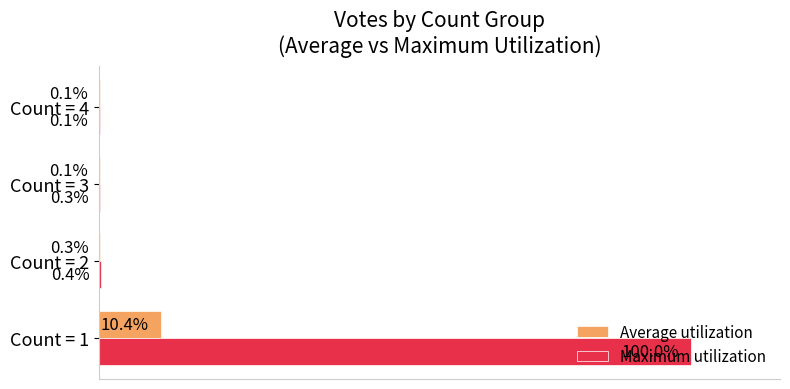

Which series has the largest total across all categories?

Maximum utilization